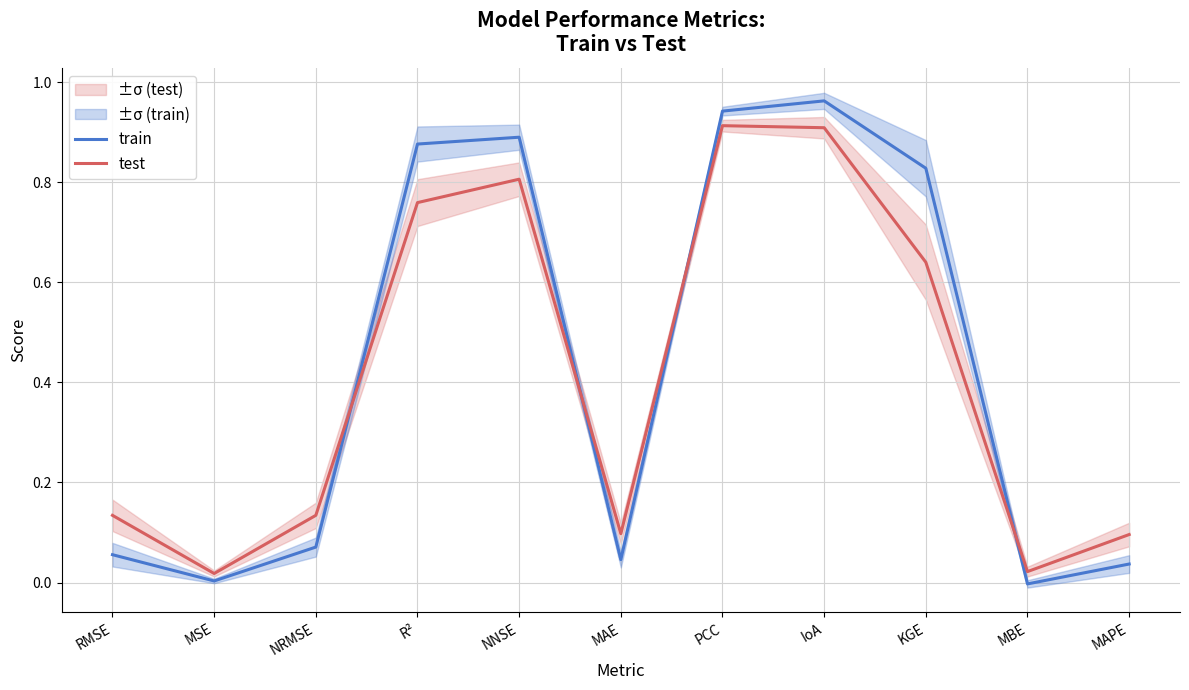

How many interior local peaks does the test series have?

2